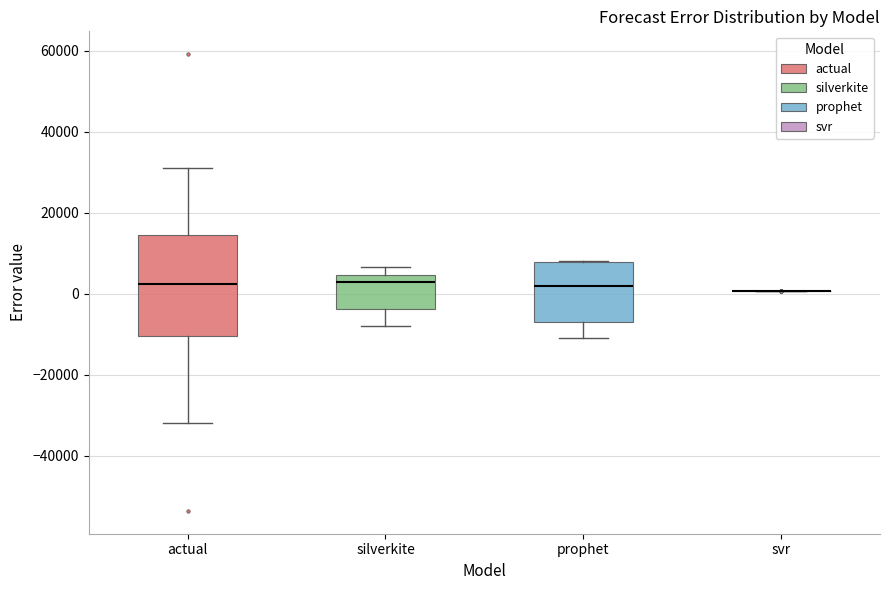

Where does the lower whisker of the box for prophet end on the y-axis? The values are not printed on the chart, so give them approximately, as read against the axis.

-10000